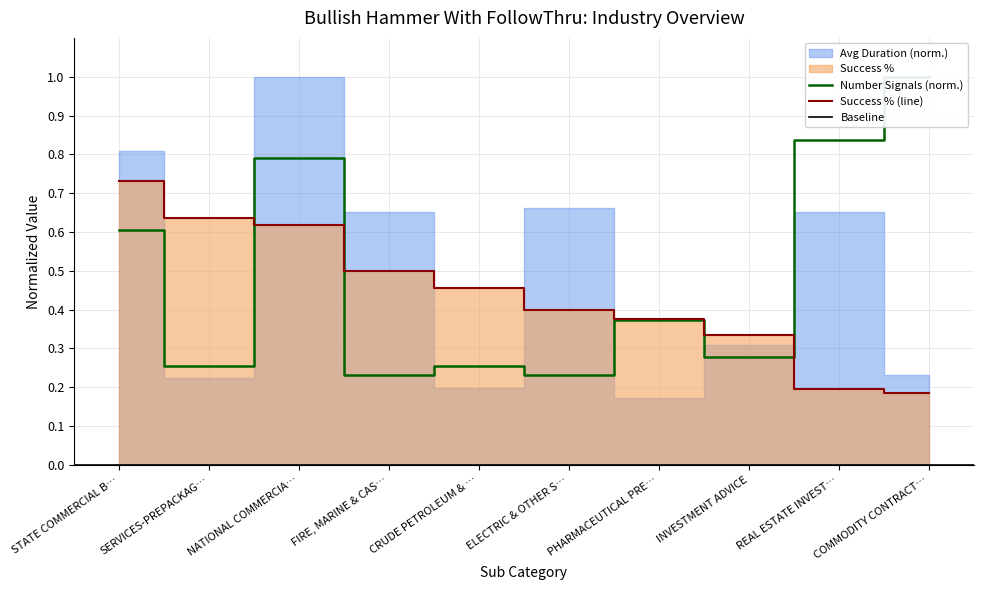

Is it true that Success % (line) equals 0.1 at COMMODITY CONTRACT…?

False